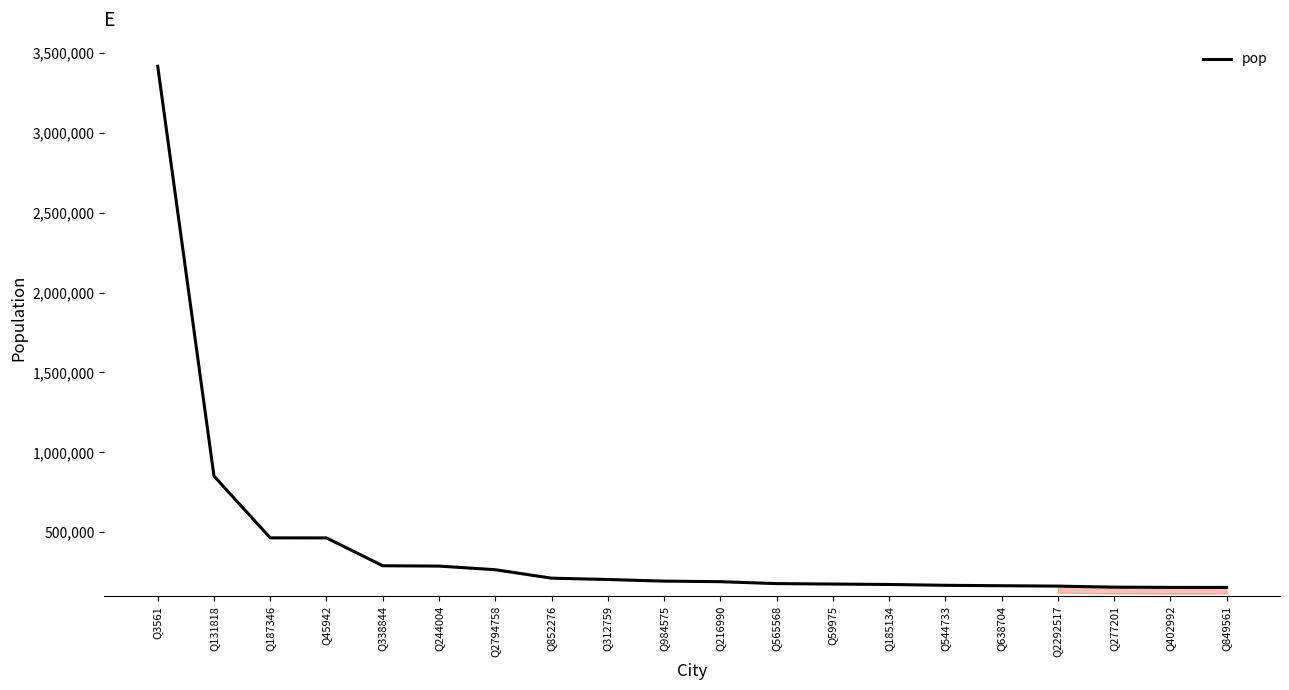

What is the difference between the maximum and minimum values?

3260677